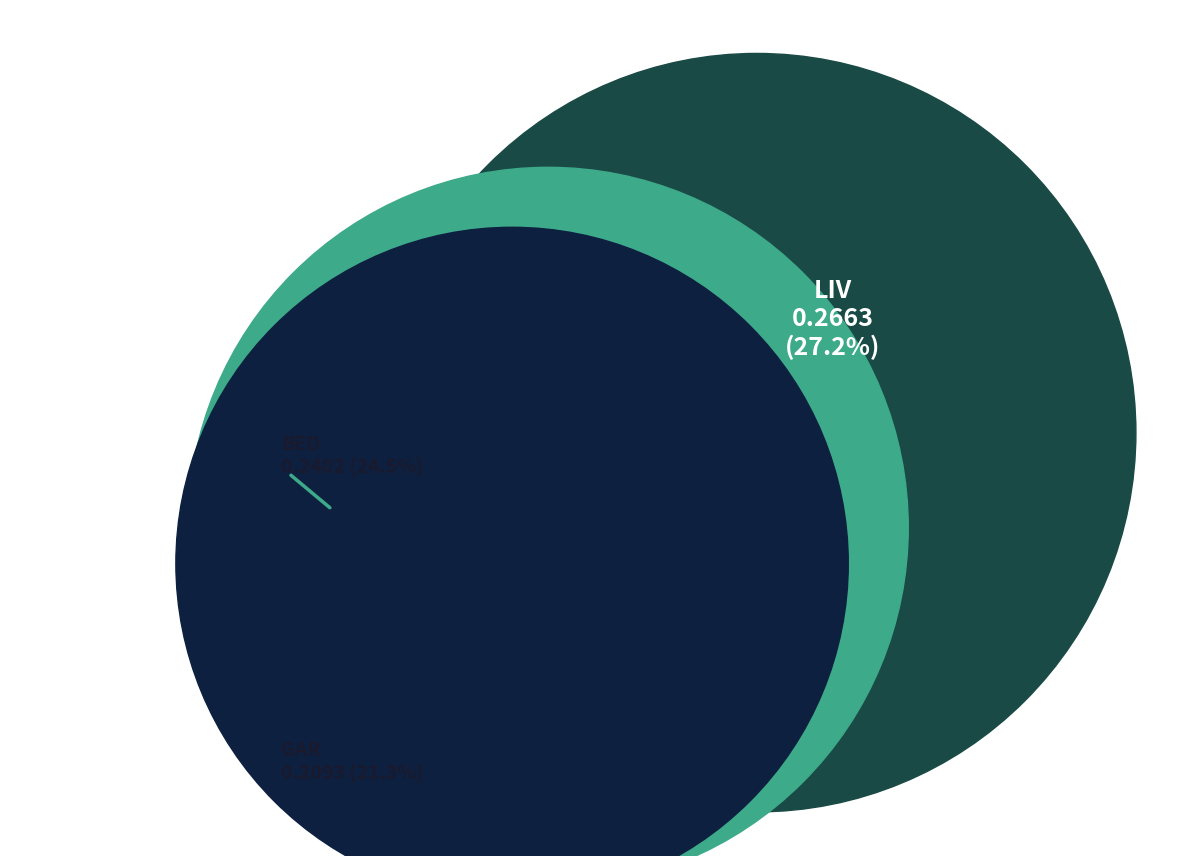

Is there a majority slice in this chart?

No